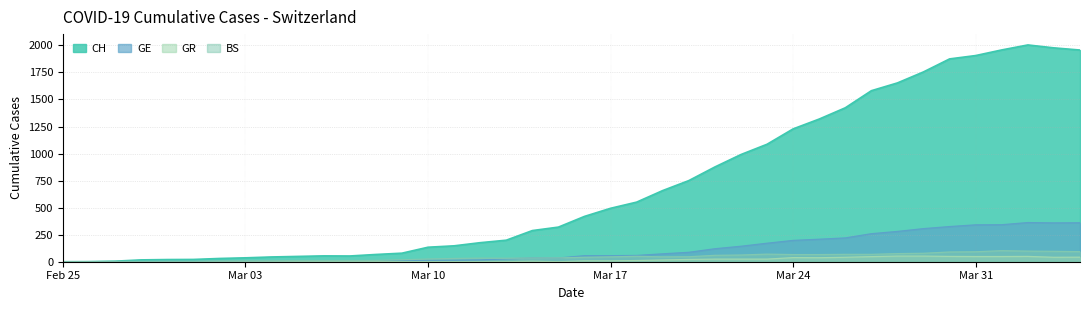

True or false: GR and GE intersect in this chart.

False